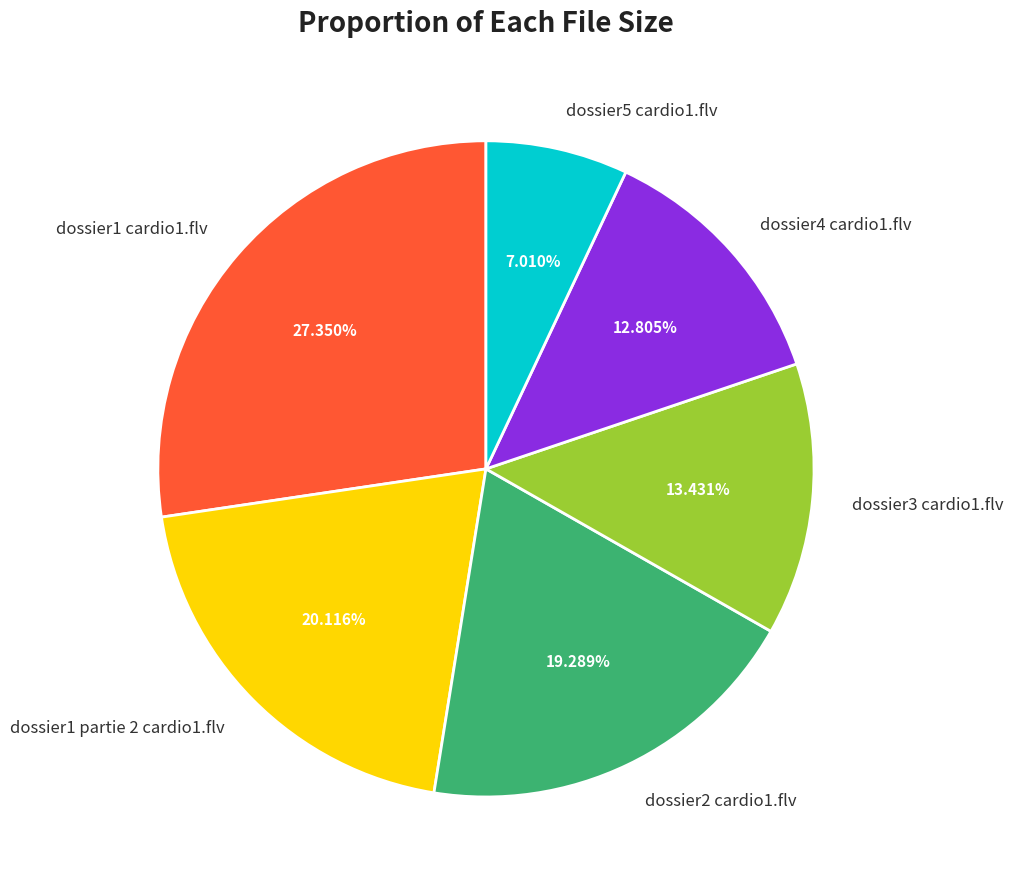

Is there a majority slice in this chart?

No